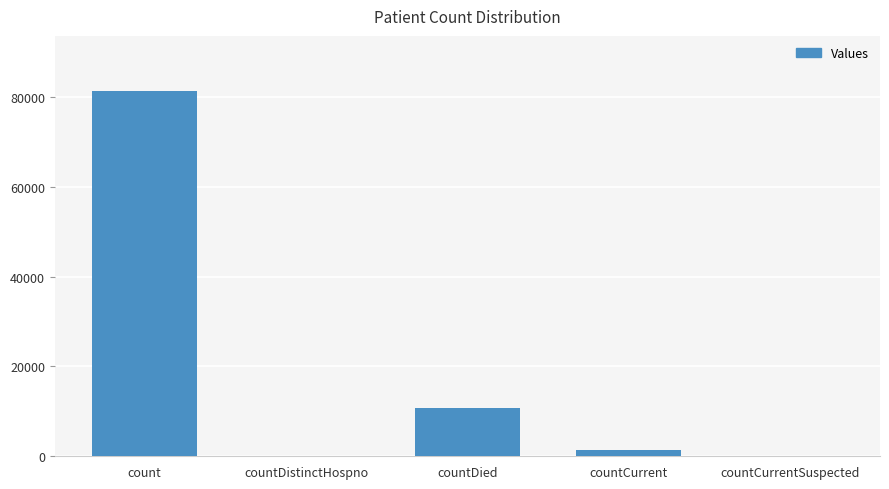

What is the maximum value shown in the chart?

81385